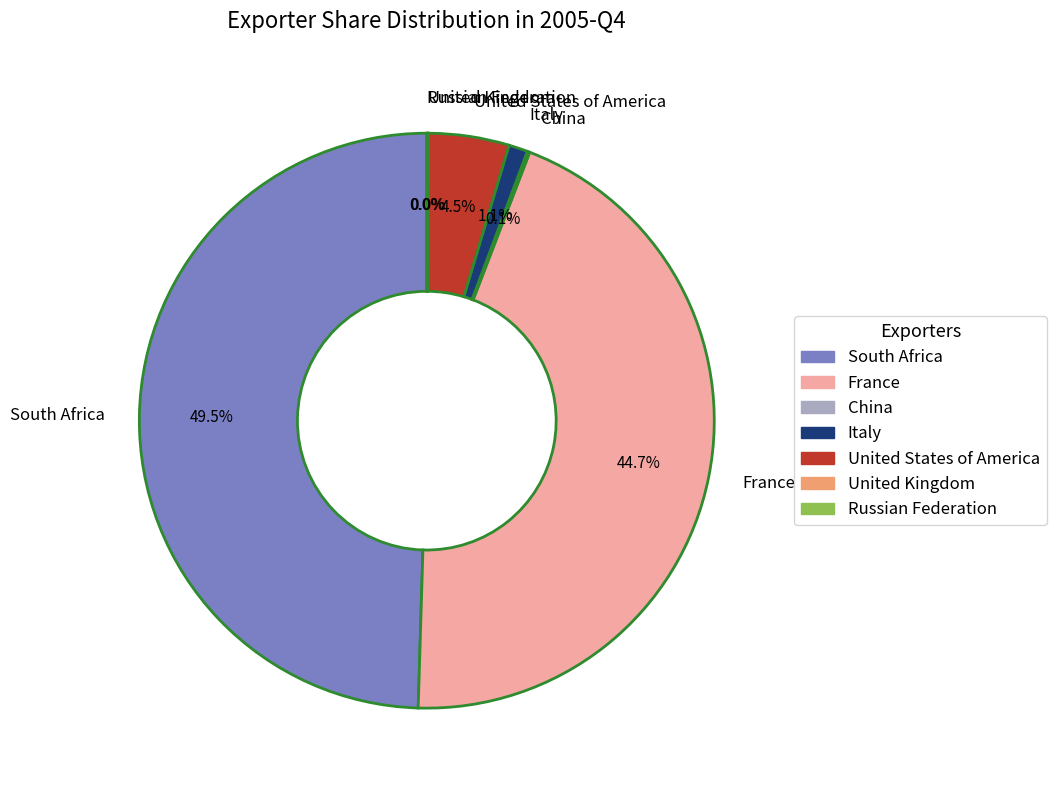

Which slice is the largest?

South Africa